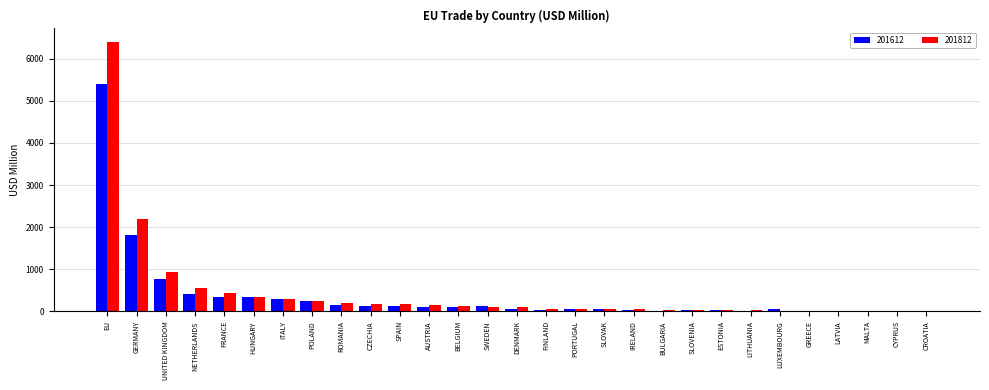

What is the maximum value for 201612?

5408.7